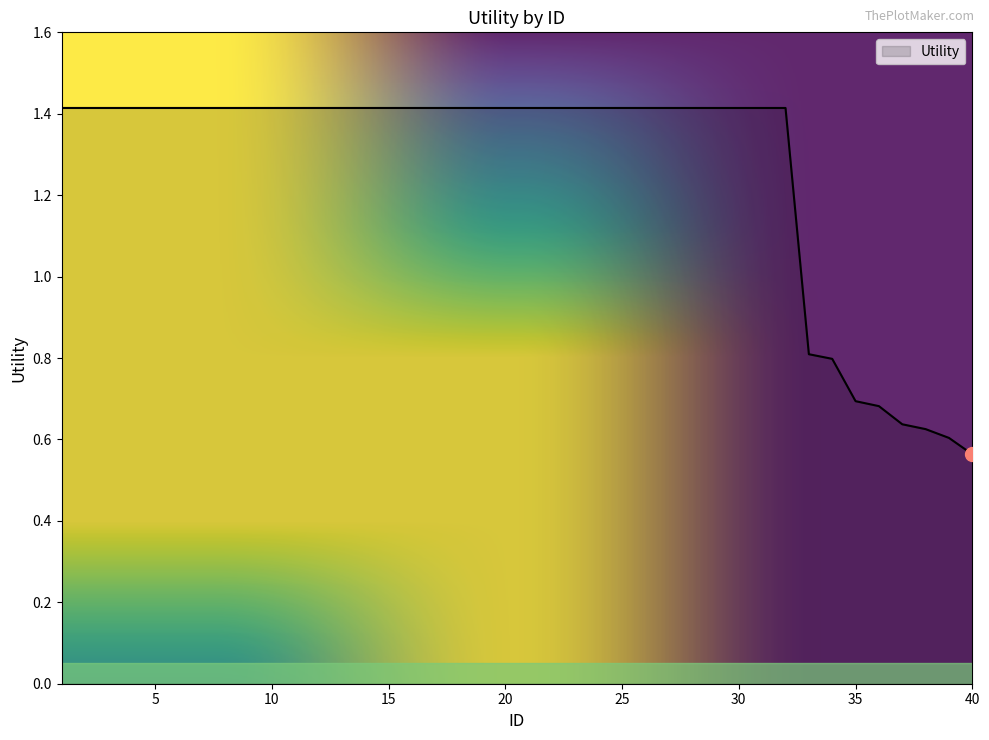

How many values are between 1 and 2?

32